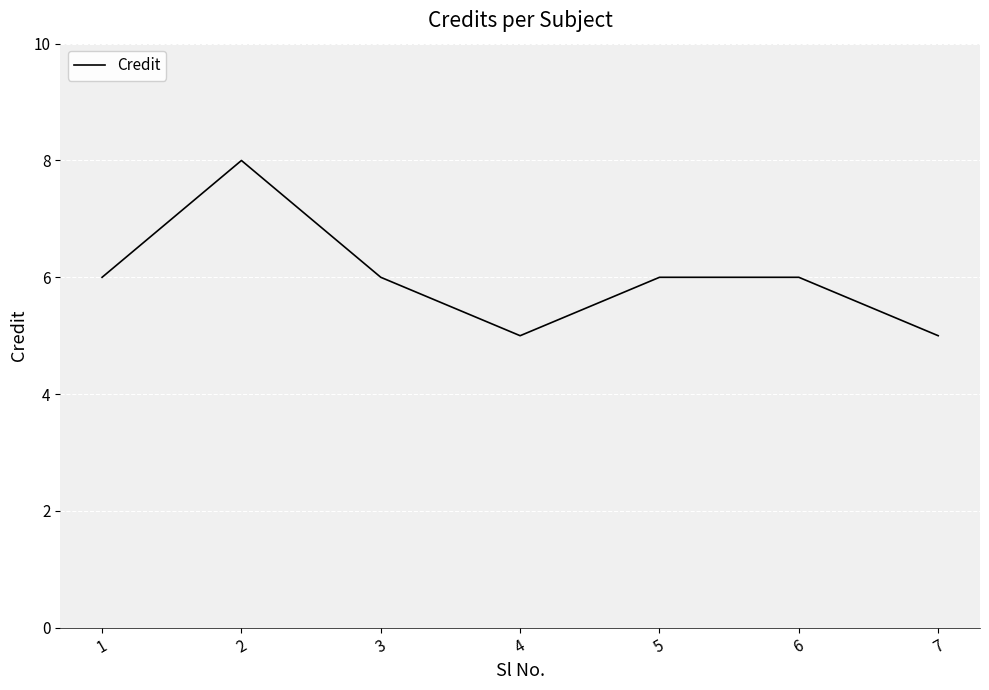

How many values are between 5 and 6?

6